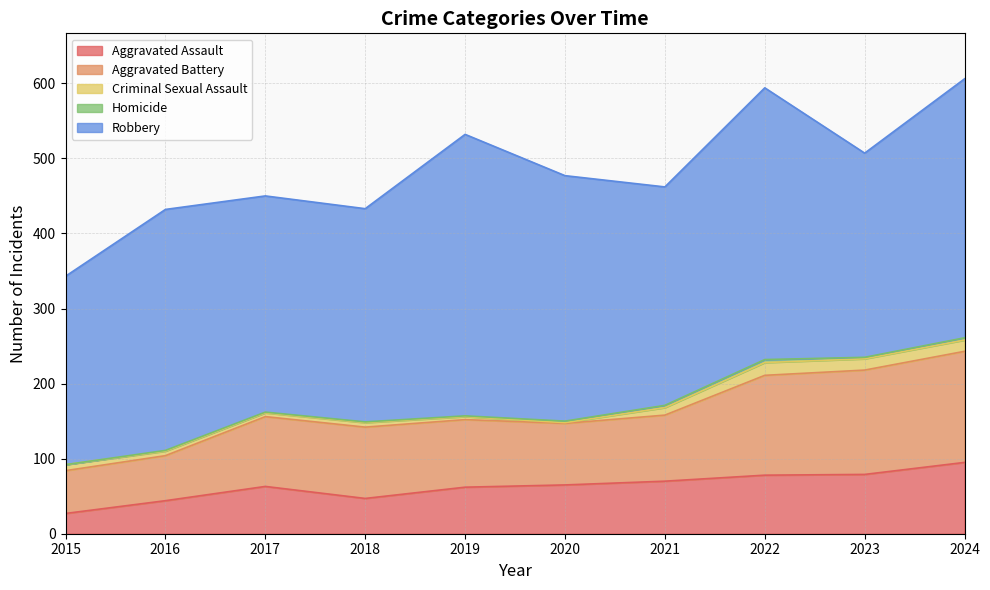

Reading left to right, what are all the values shown in this chart?

Aggravated Assault: 2015=27	2016=44	2017=63	2018=47	2019=62	2020=65	2021=70	2022=78	2023=79	2024=95
Aggravated Battery: 2015=57	2016=60	2017=93	2018=95	2019=90	2020=82	2021=88	2022=133	2023=139	2024=148
Criminal Sexual Assault: 2015=8	2016=6	2017=5	2018=6	2019=4	2020=1	2021=10	2022=17	2023=15	2024=15
Homicide: 2015=0	2016=1	2017=1	2018=1	2019=1	2020=2	2021=3	2022=4	2023=2	2024=3
Robbery: 2015=251	2016=321	2017=288	2018=284	2019=375	2020=327	2021=291	2022=362	2023=272	2024=345